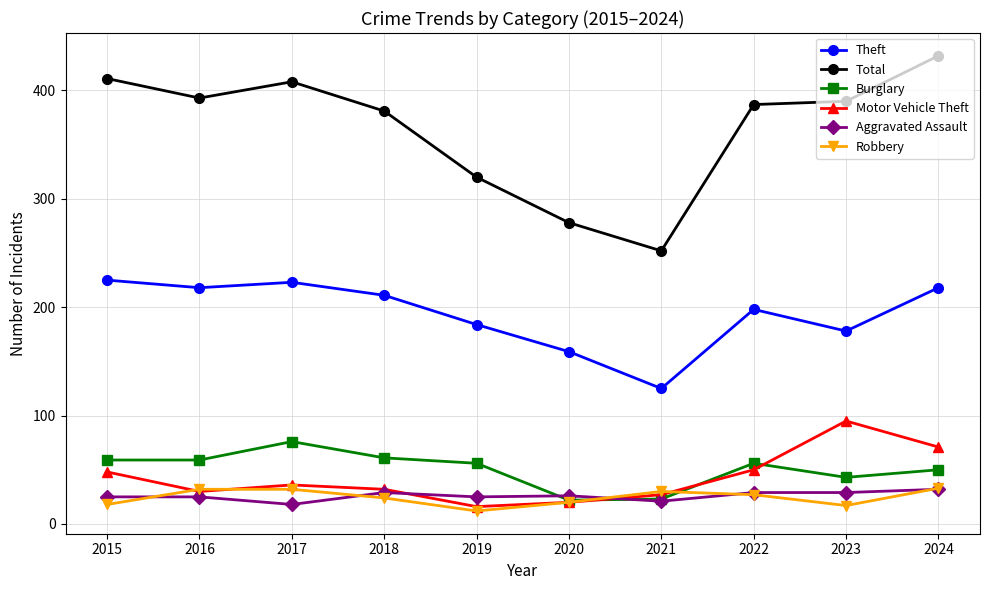

What is the spread (max minus min) of values at 2024?

400